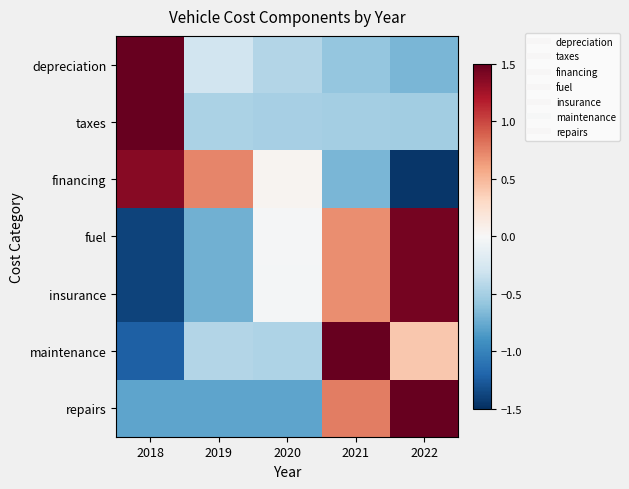

How many distinct data groups are displayed?

7